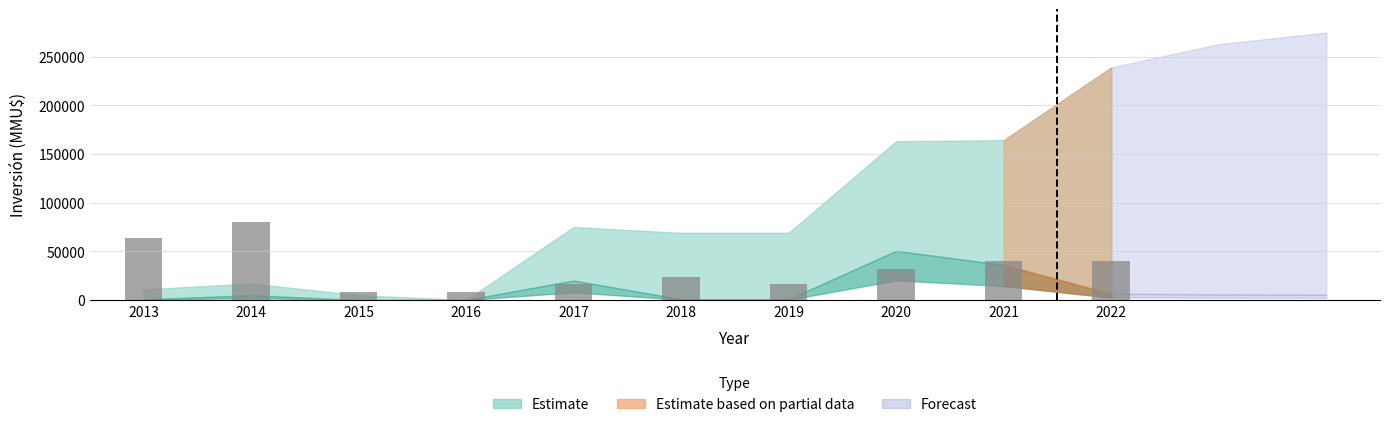

The value at 2020 is 22106. True or false?

False